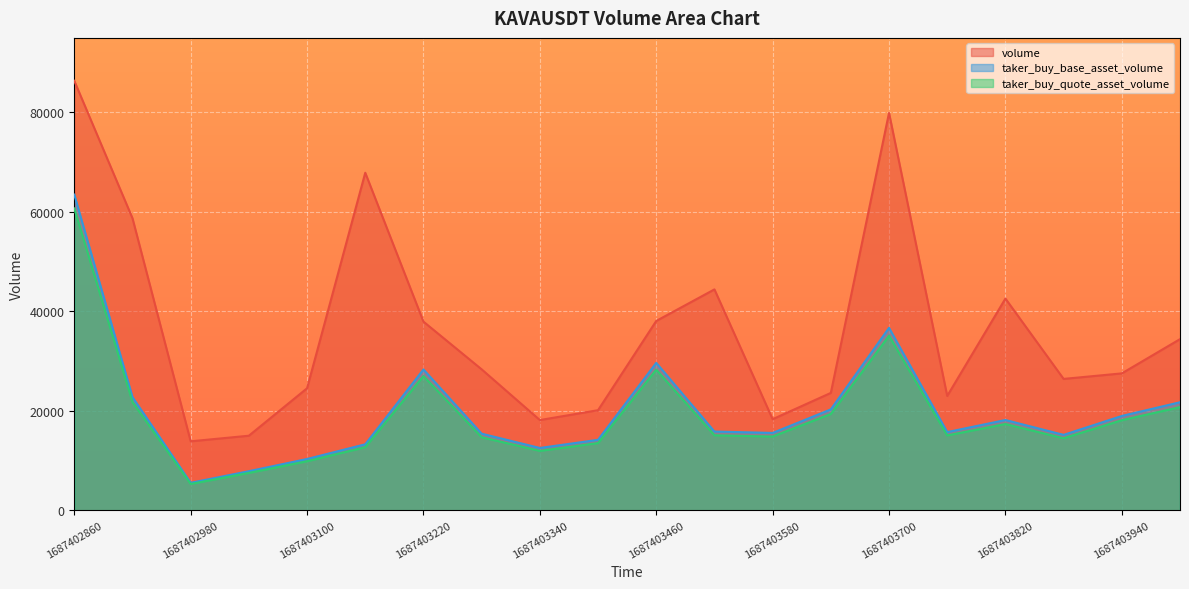

What is the difference between the taker_buy_base_asset_volume values at 1687403340 and 1687403700?

24146.3